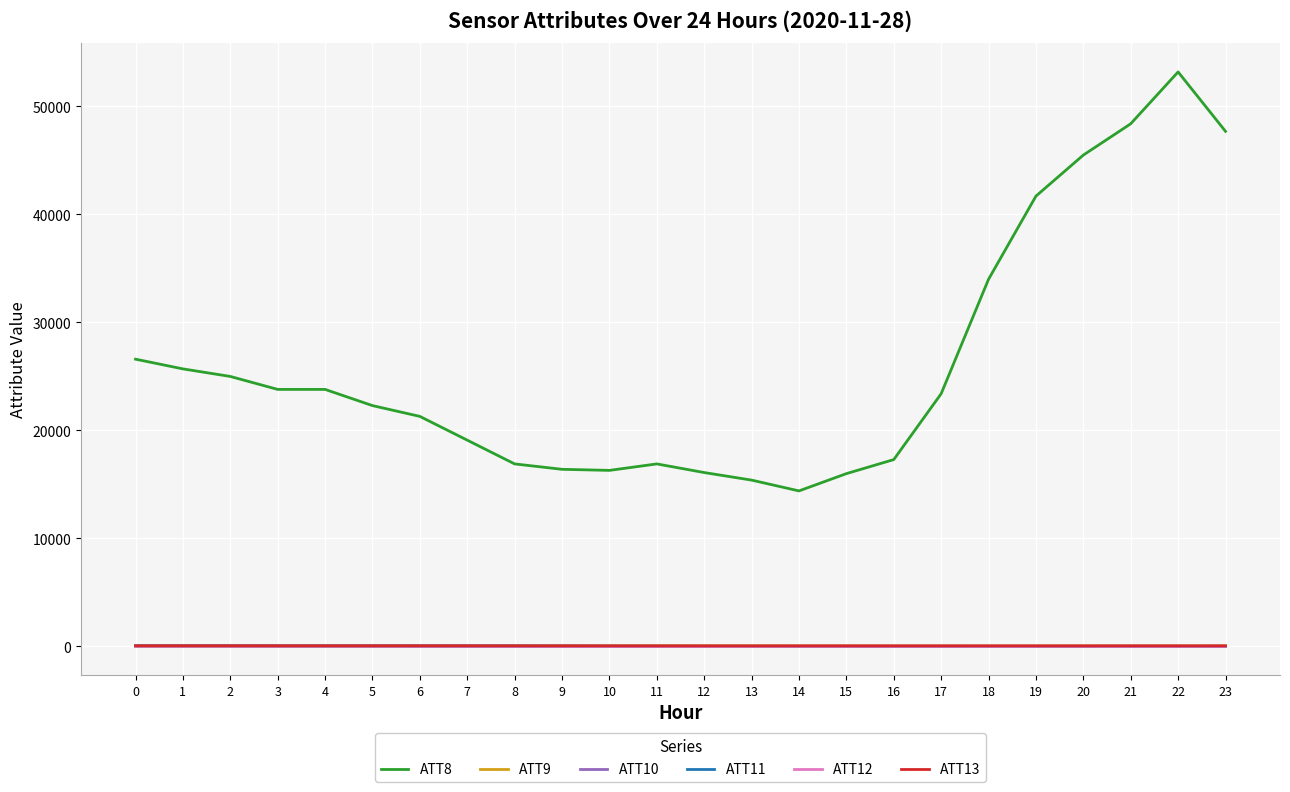

At how many categories does at least one series exceed 7158?

24